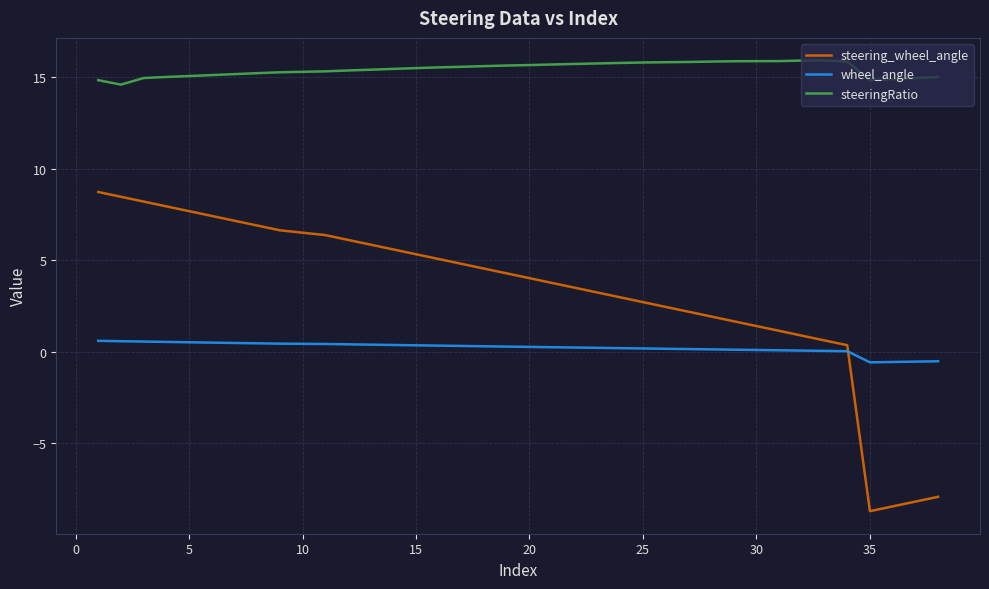

What is the difference between the maximum and minimum values in the wheel_angle series?

1.2